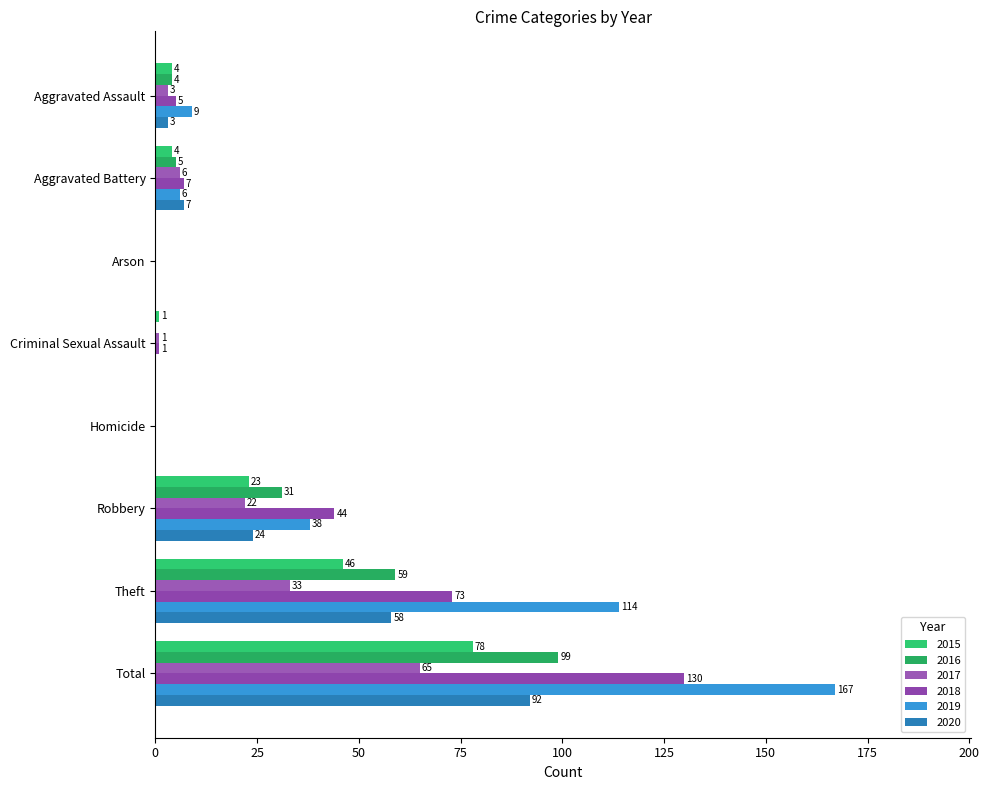

At which label does 2016 first exceed 5?

Robbery